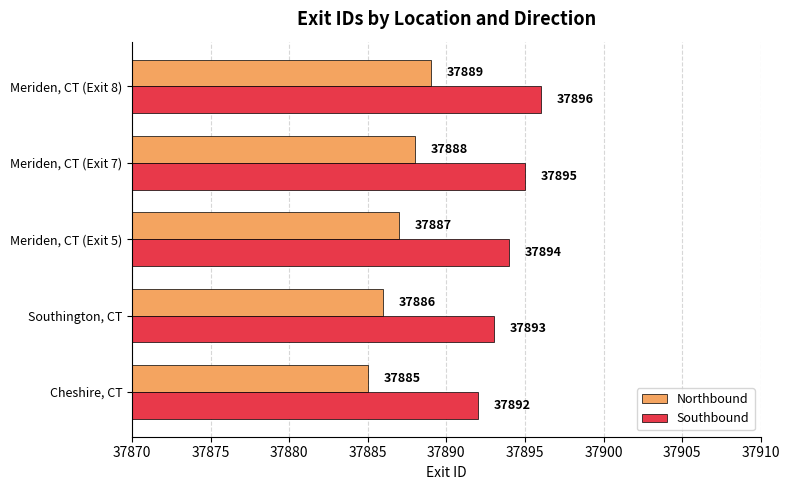

What is the difference between the highest and lowest values at Meriden, CT (Exit 8)?

7